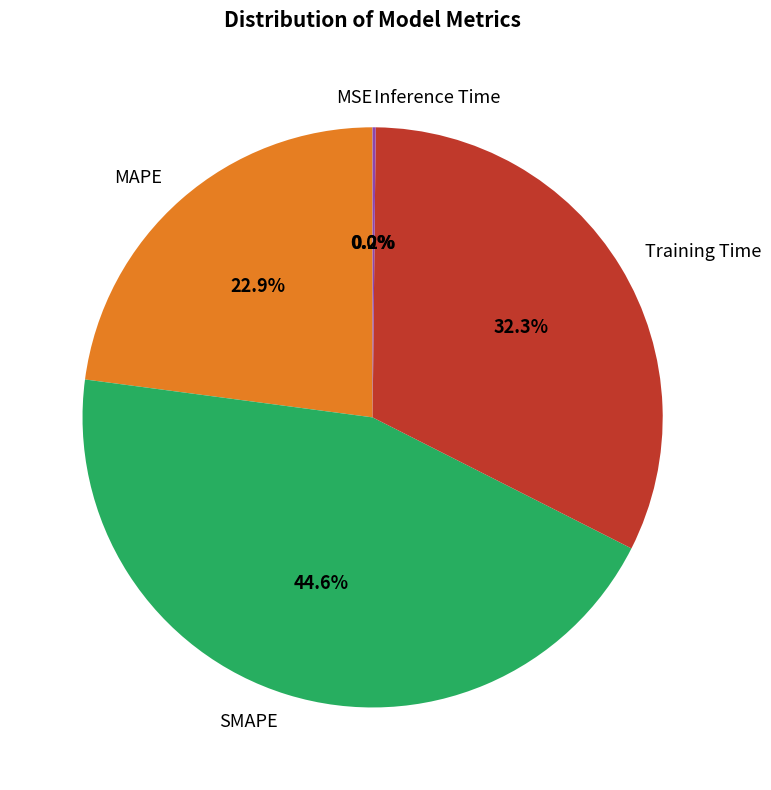

What is the largest slice in the pie chart?

SMAPE